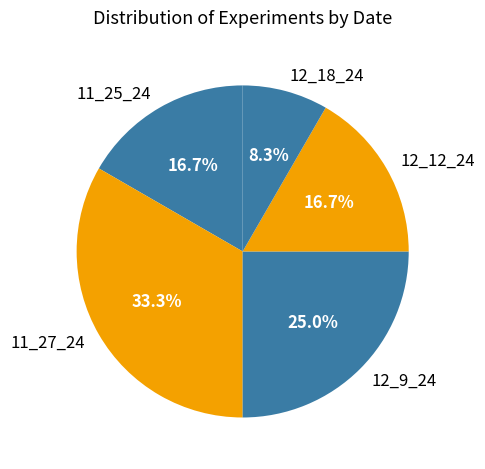

Between 12_12_24 and 12_9_24, which is larger?

12_9_24